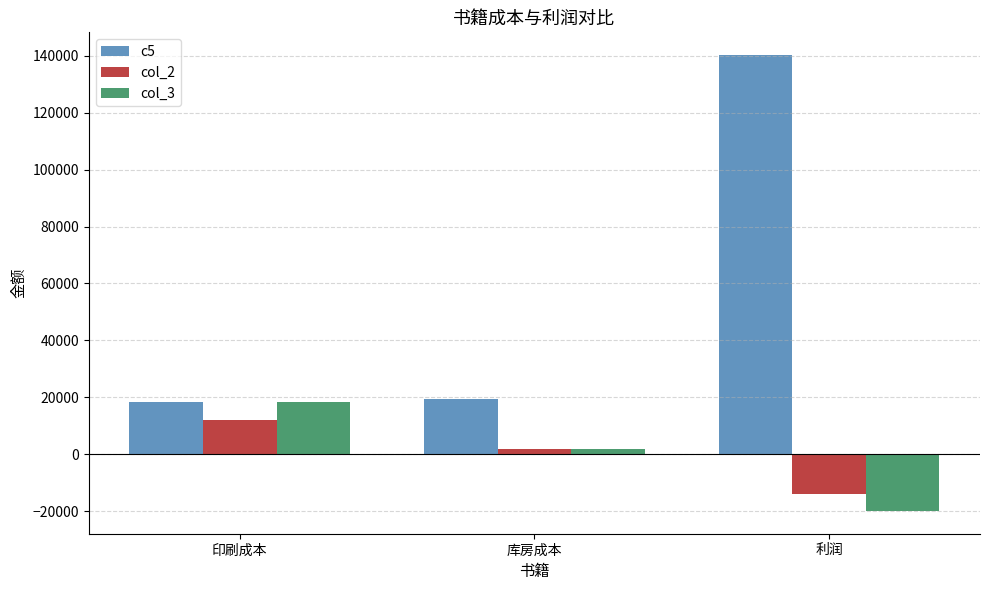

List the series in order of their peak value, lowest first.

col_2, col_3, c5